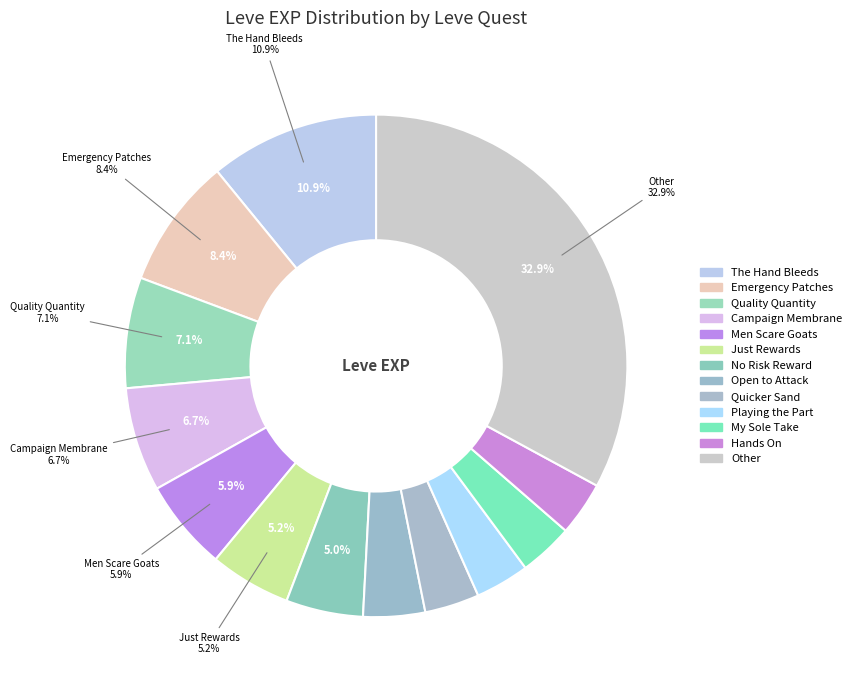

Is it true that Tan Before Ban is 6% of the pie?

False